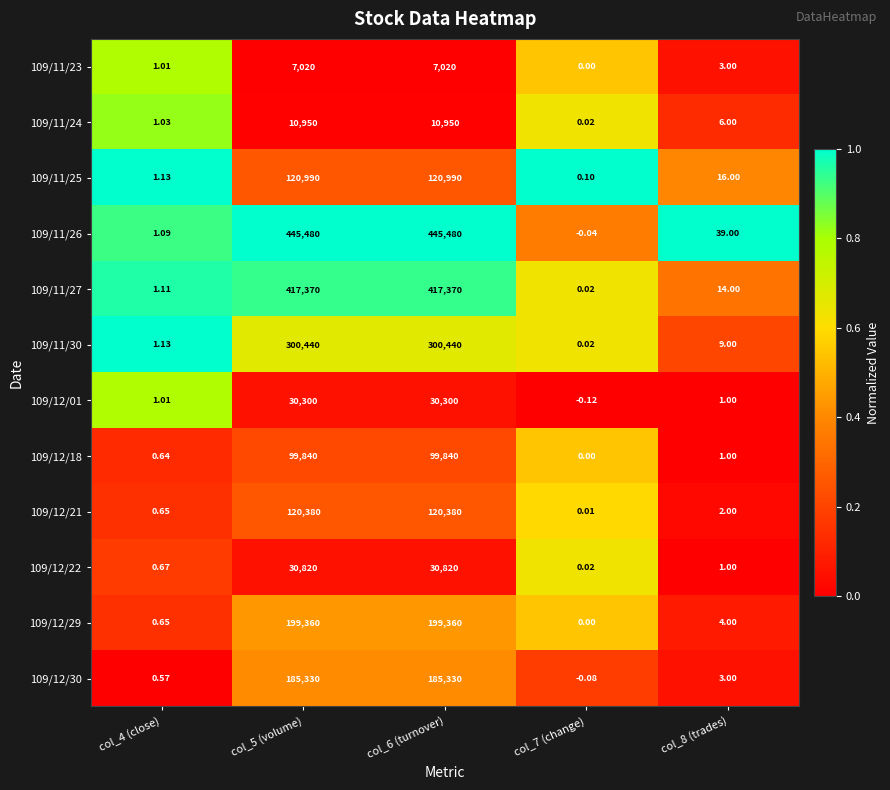

Is the value of 109/11/25 at col_8 (trades) greater than the value of 109/11/26 at col_4 (close)?

Yes